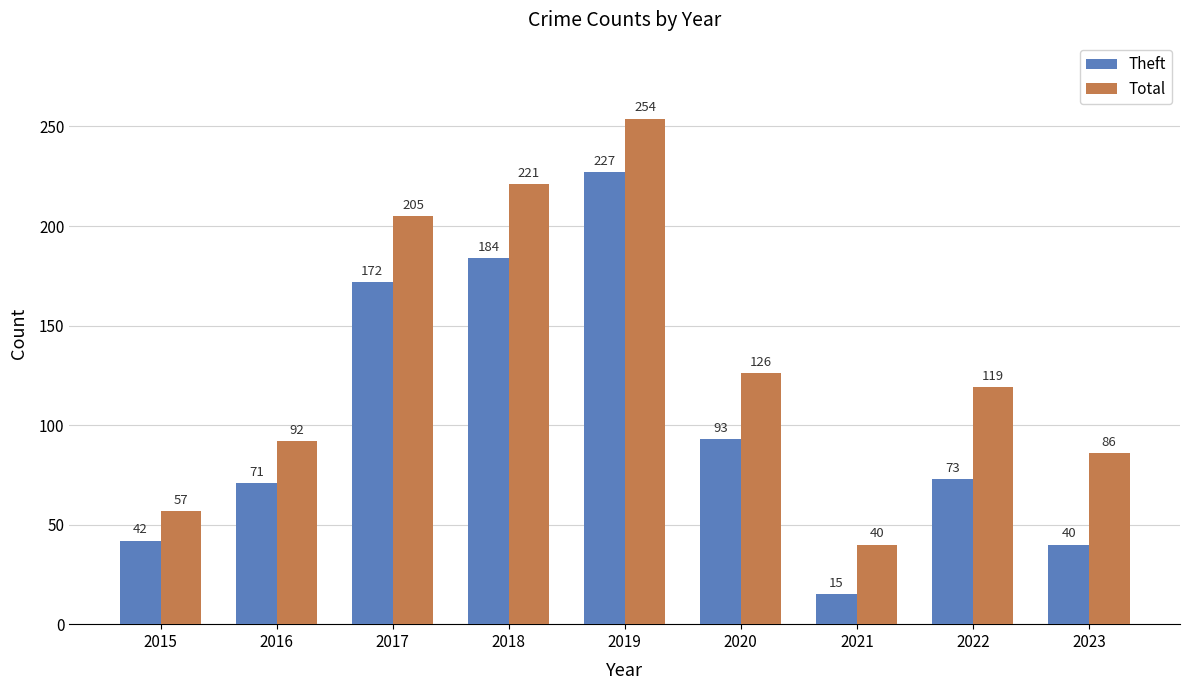

What is the smallest value displayed?

15